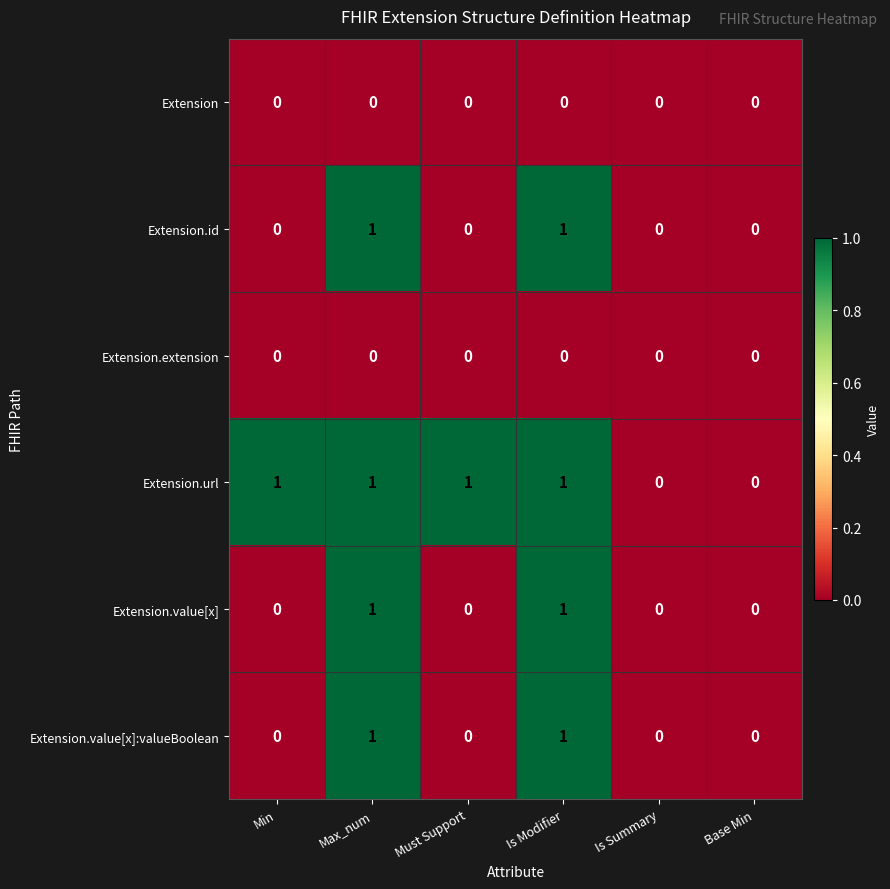

Between Must Support and Base Min, which series saw the biggest shift?

Extension.url